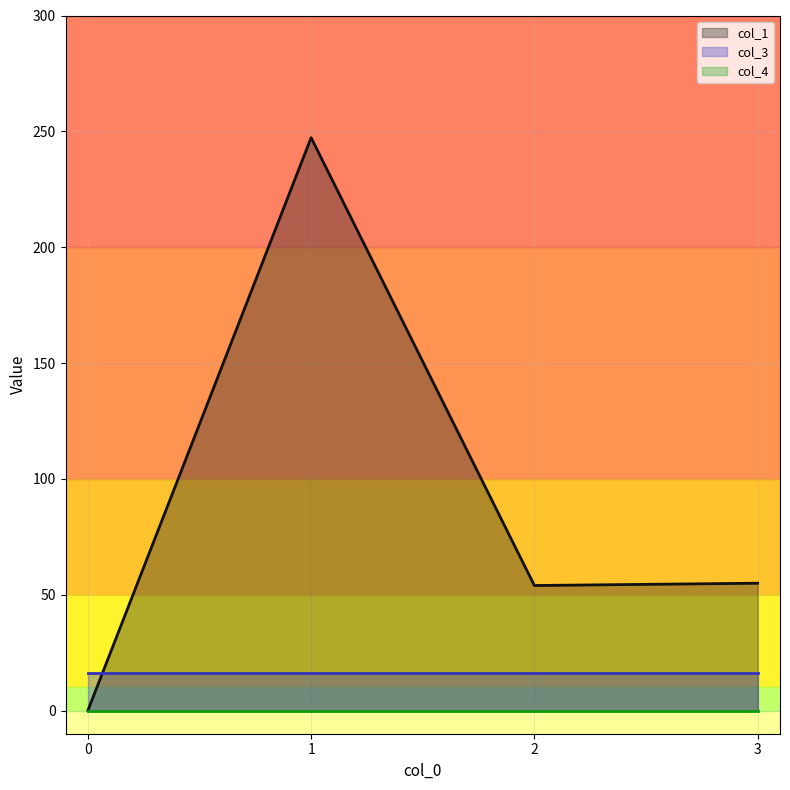

List the series in order of their peak value, highest first.

col_1, col_3, col_4